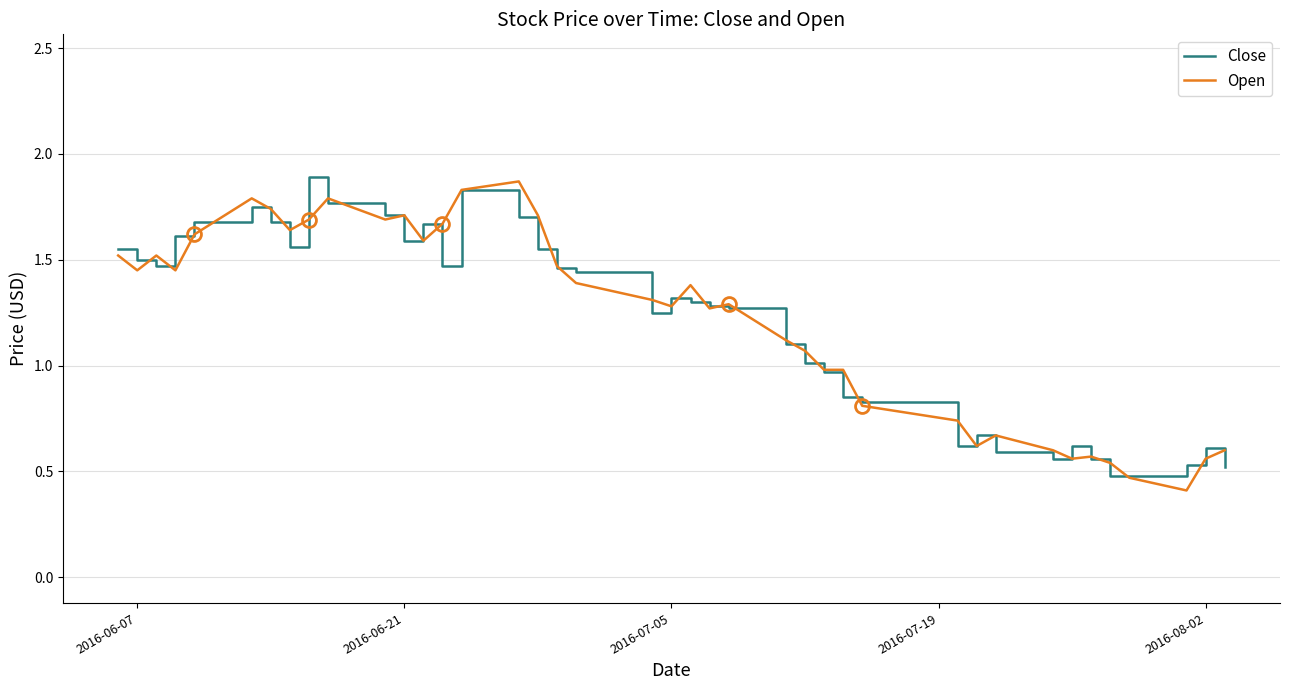

The Close series shows 0.8 at 2016-07-05. True or false?

False